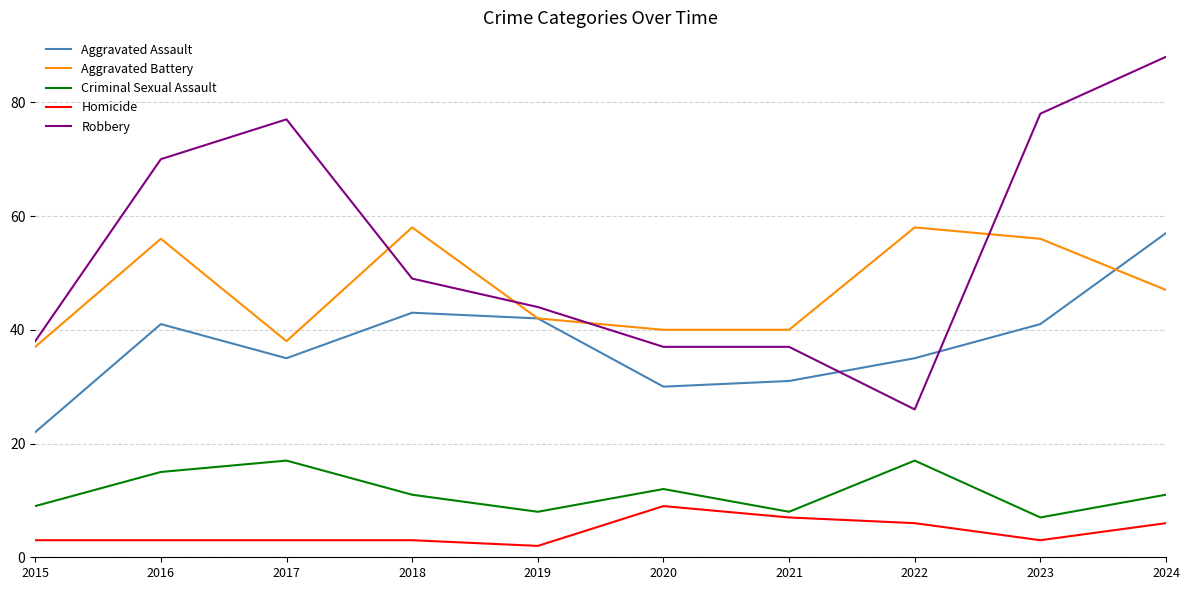

The value of Criminal Sexual Assault at 2019 is 3. True or false?

False